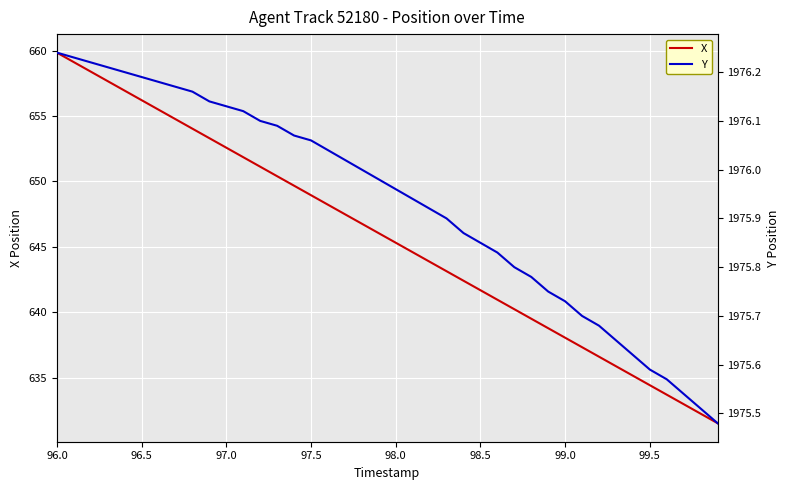

Which category has the highest value in the X series?

96.0